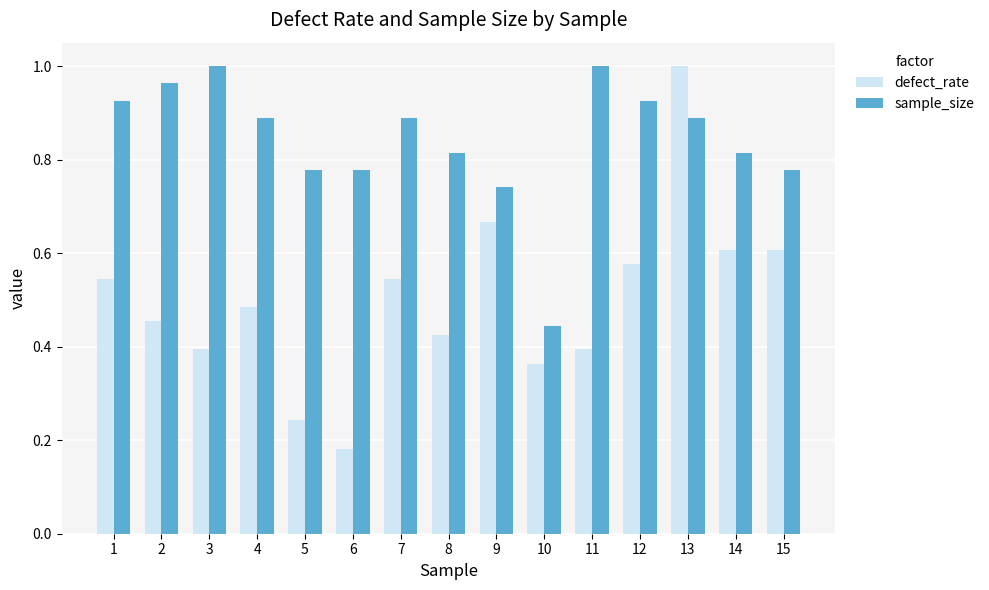

What are all the series names shown in the legend?

defect_rate, sample_size